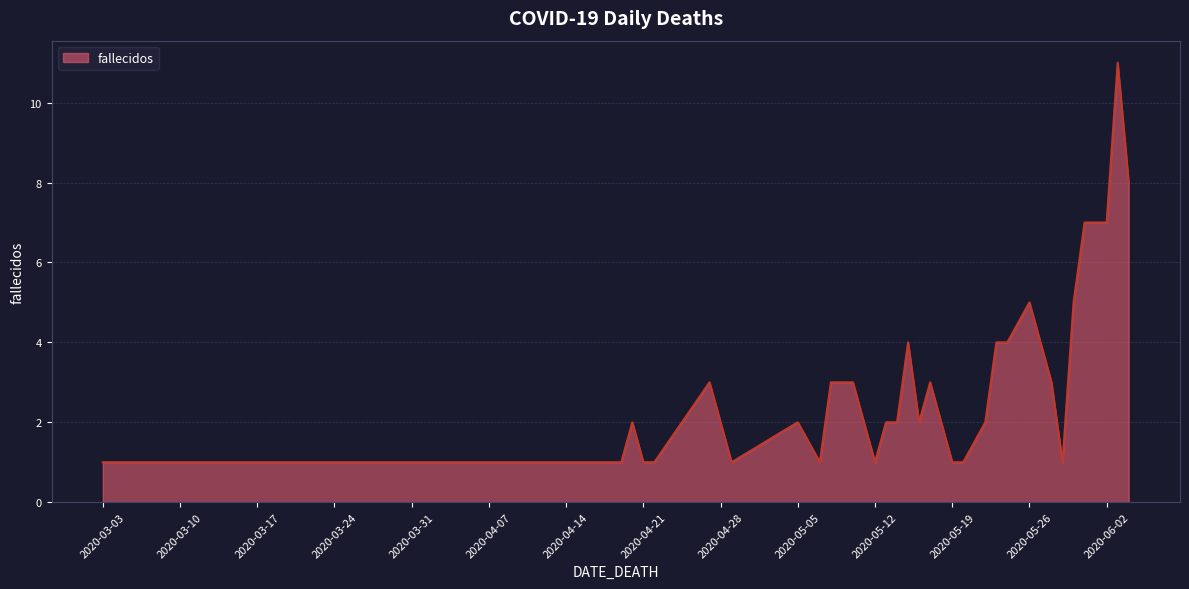

What is the greatest value displayed?

11